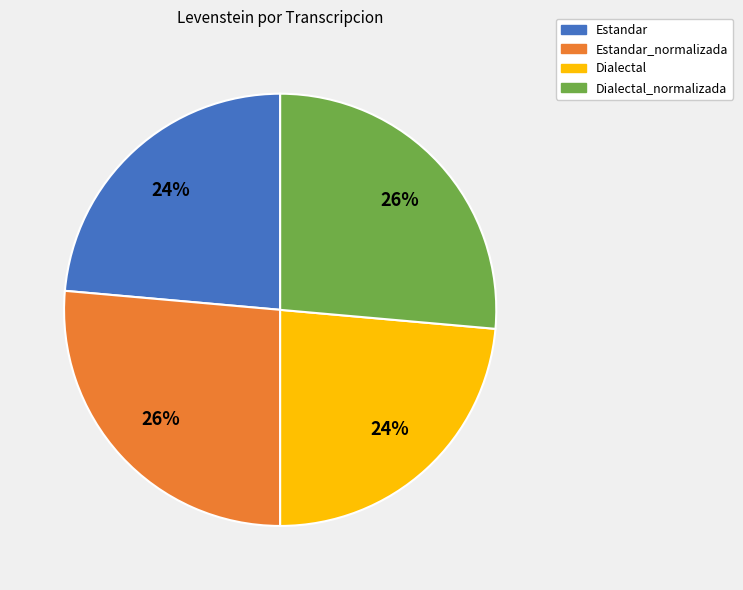

To the nearest percent, what is the average slice percentage?

25%